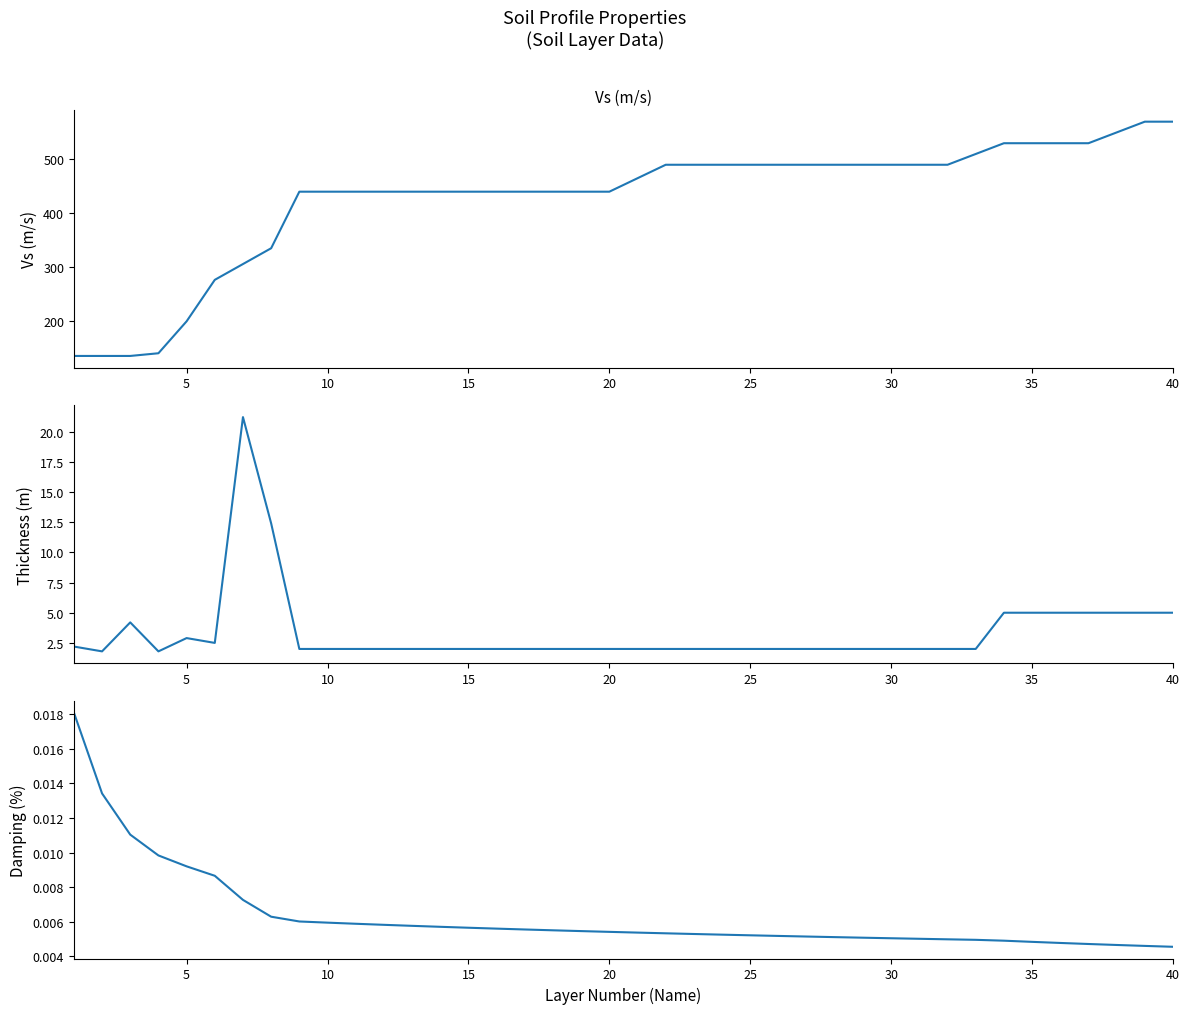

How many lines are shown in the chart?

3